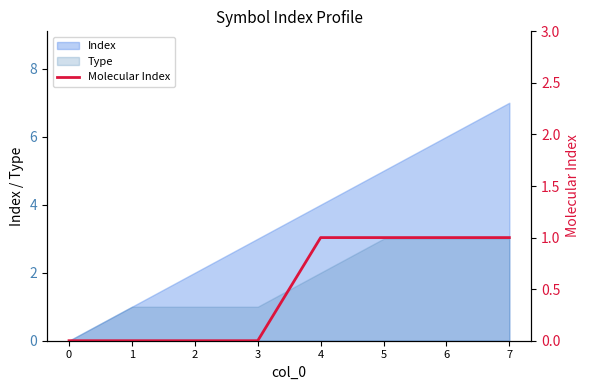

The value at 6 is 0. True or false?

False